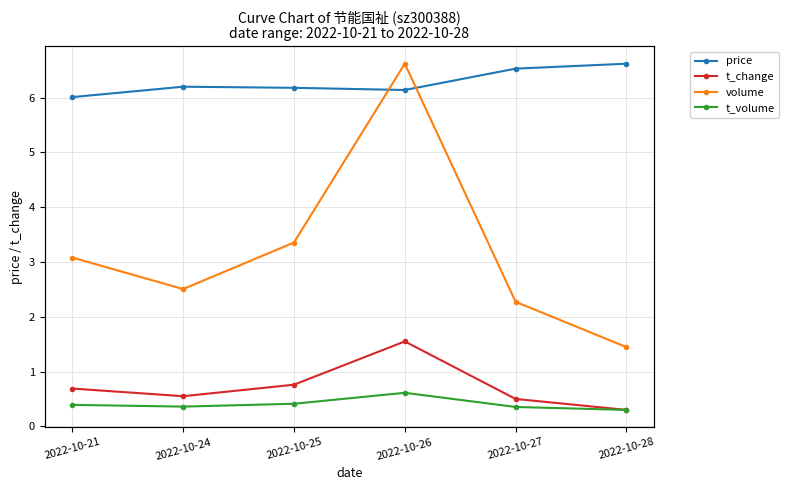

At which category does t_volume reach its first local valley?

2022-10-24